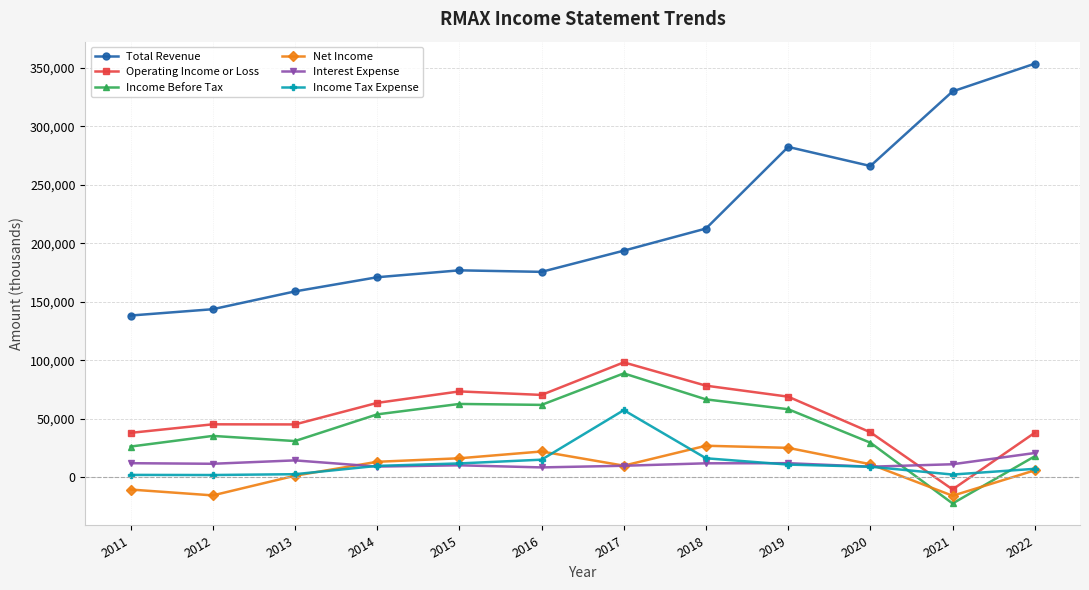

Does the chart have visible grid lines?

Yes